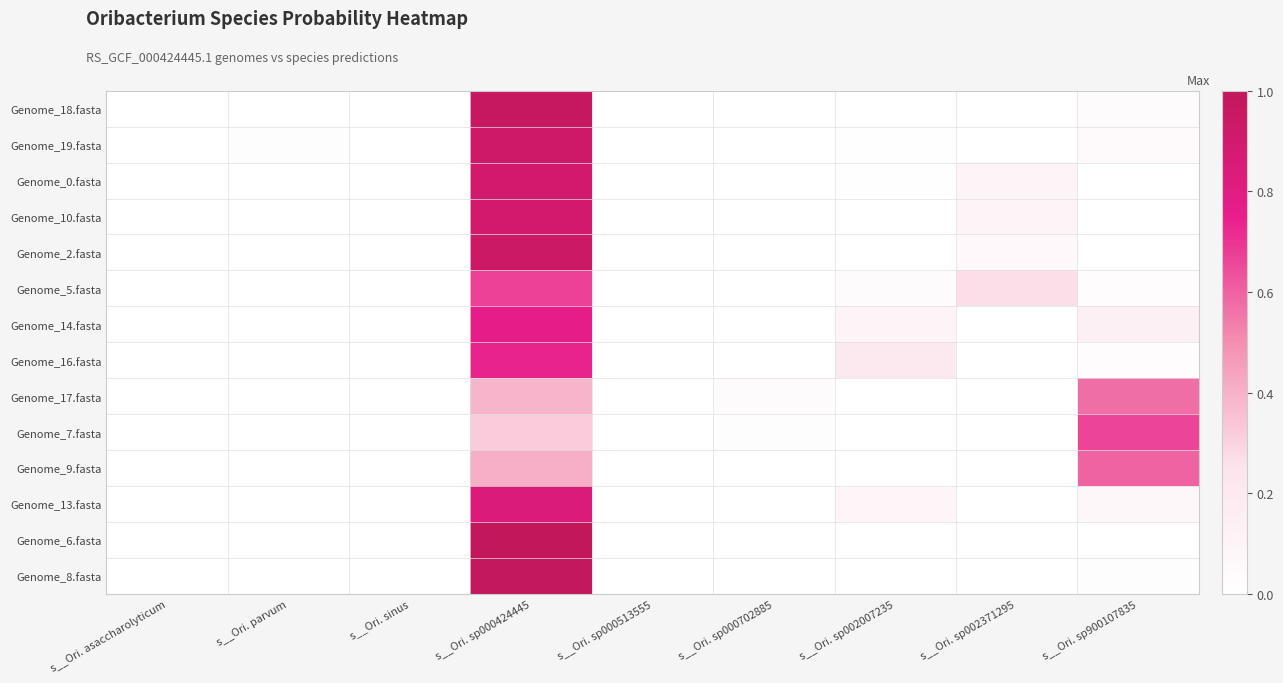

Between s__Ori. sp002007235 and s__Ori. sp002371295, which series saw the biggest shift?

Genome_5.fasta